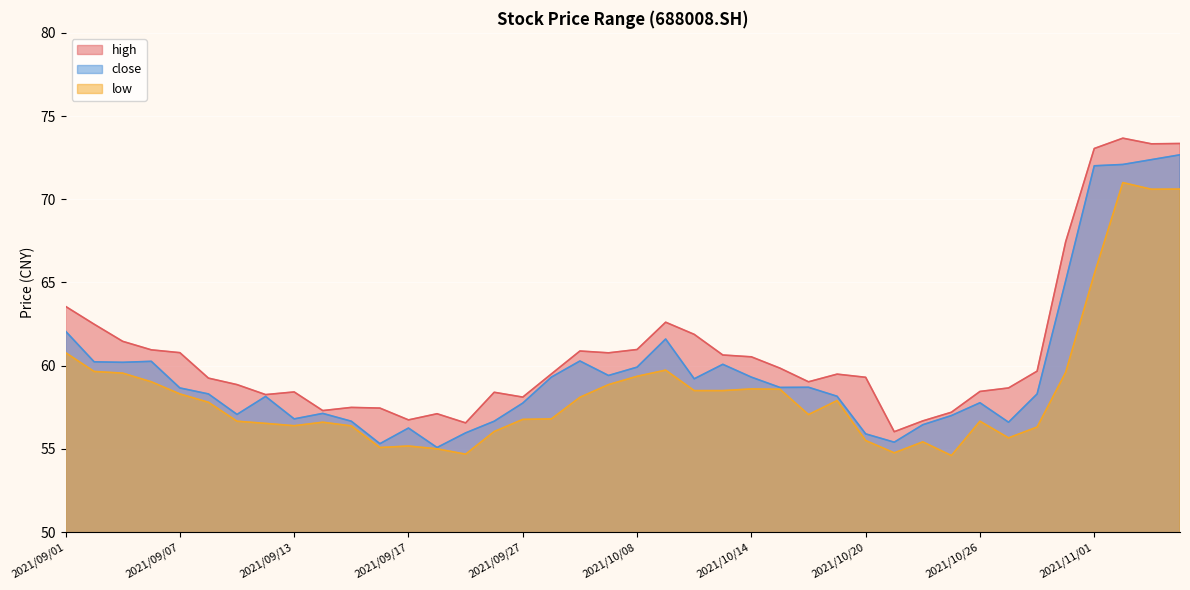

What is the label of the 37th point from the left?

2021/11/01